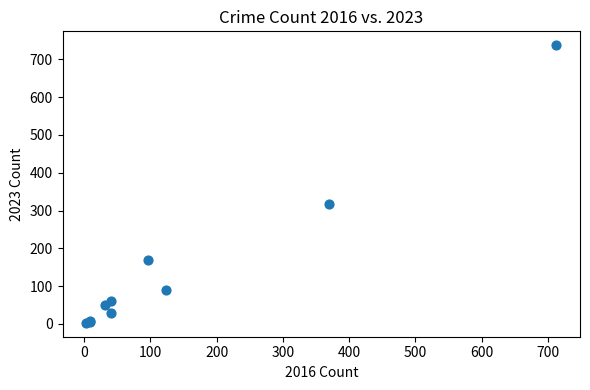

What Y value in the scatter plot is closest to 370?

318